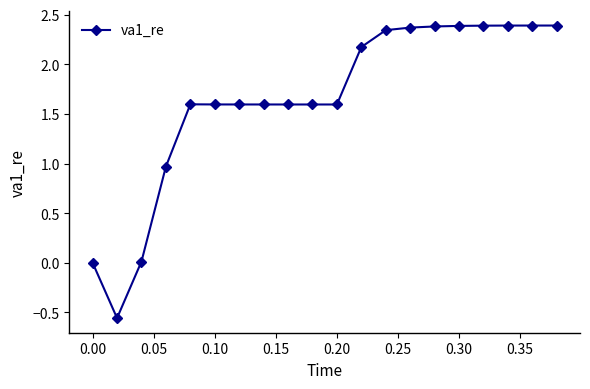

What is the sum of all values?

32.8